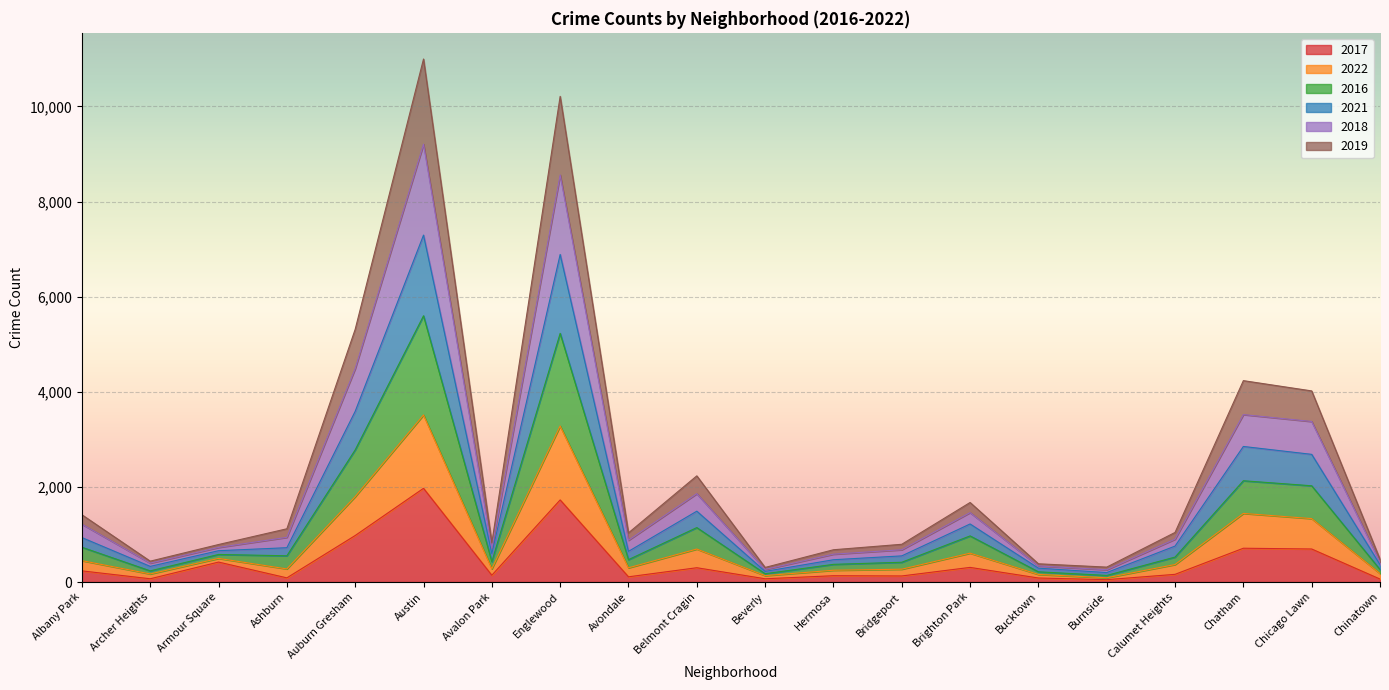

Is the value of 2018 at Englewood greater than the value of 2016 at Brighton Park?

Yes